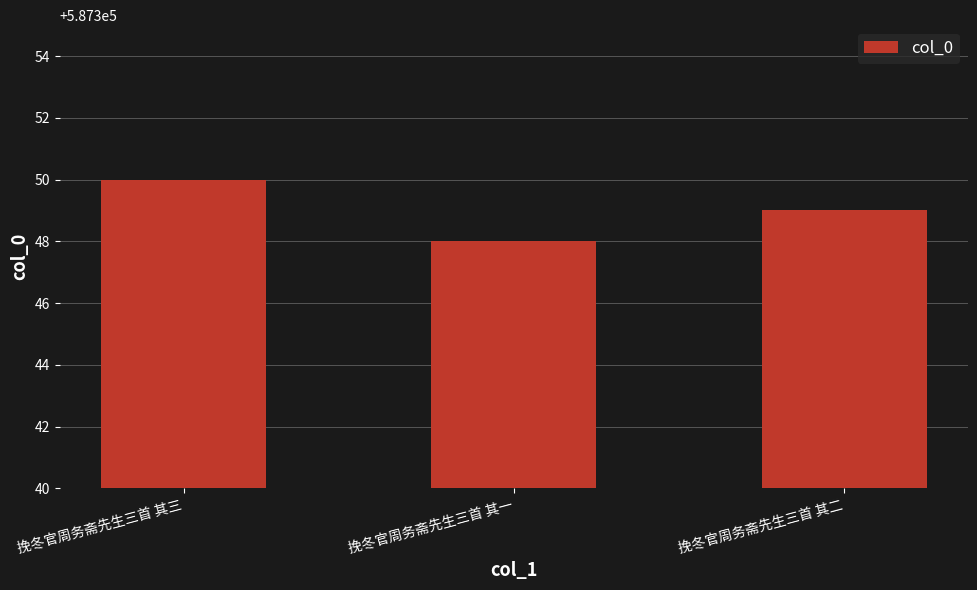

Between 挽冬官周务斋先生三首 其三 and 挽冬官周务斋先生三首 其二, which is larger?

挽冬官周务斋先生三首 其三